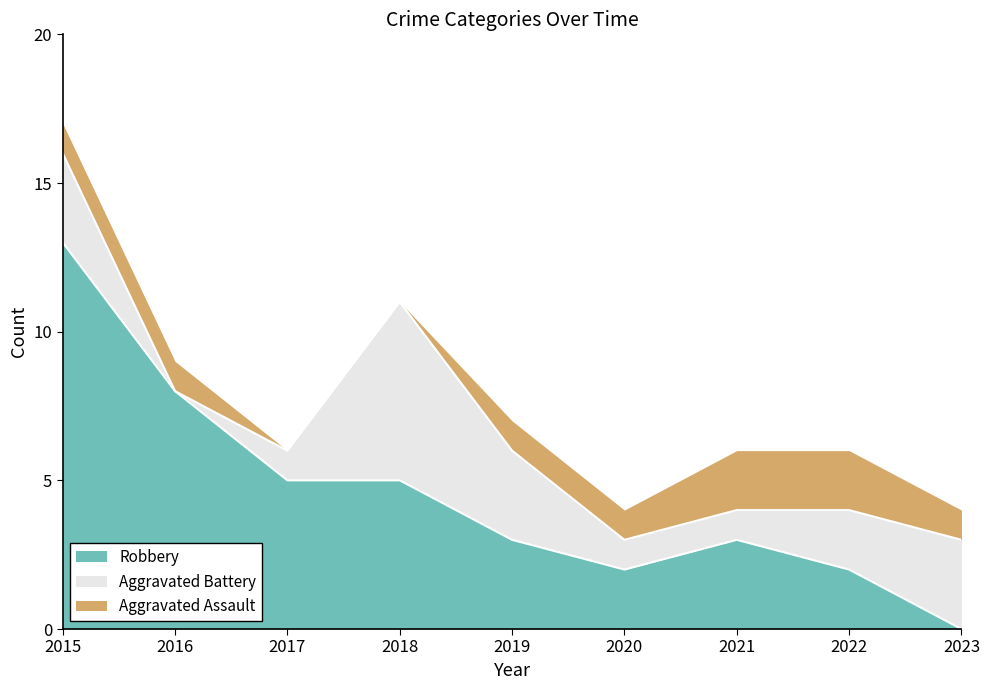

What is the spread (max minus min) of values at 2019?

2